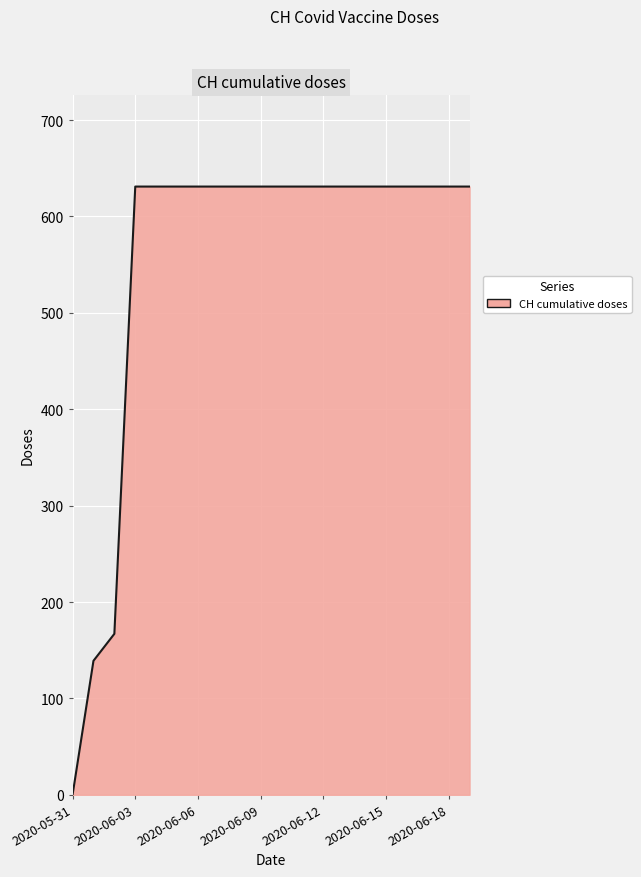

What is the greatest value displayed?

631